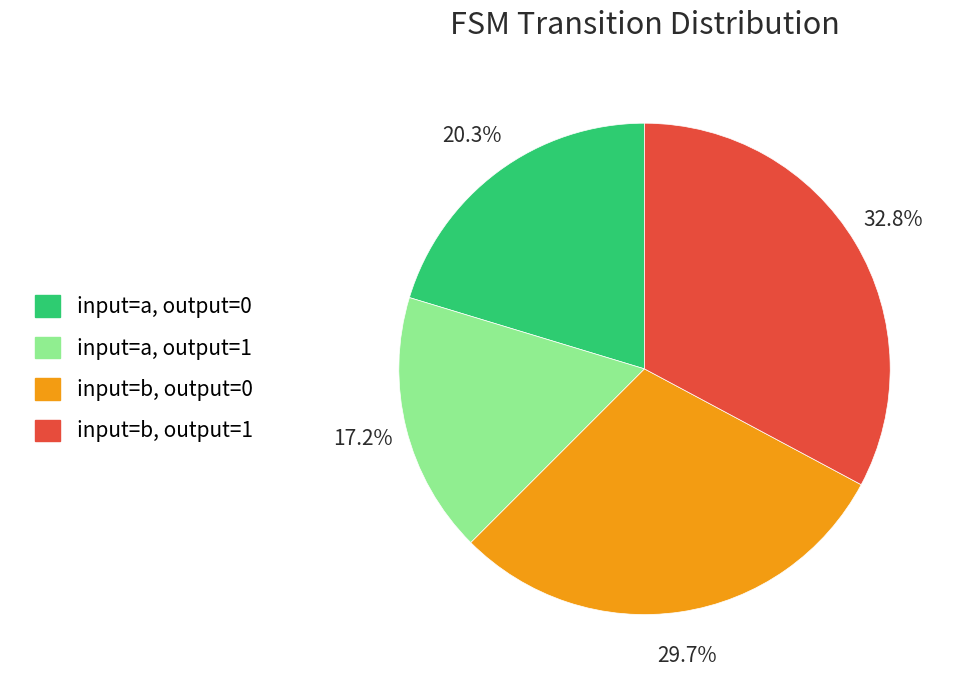

Is it true that input=a, output=0 is 9% of the pie?

False